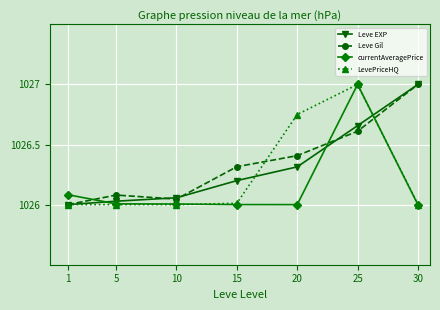

What are all the series names shown in the legend?

Leve EXP, Leve Gil, currentAveragePrice, LevePriceHQ